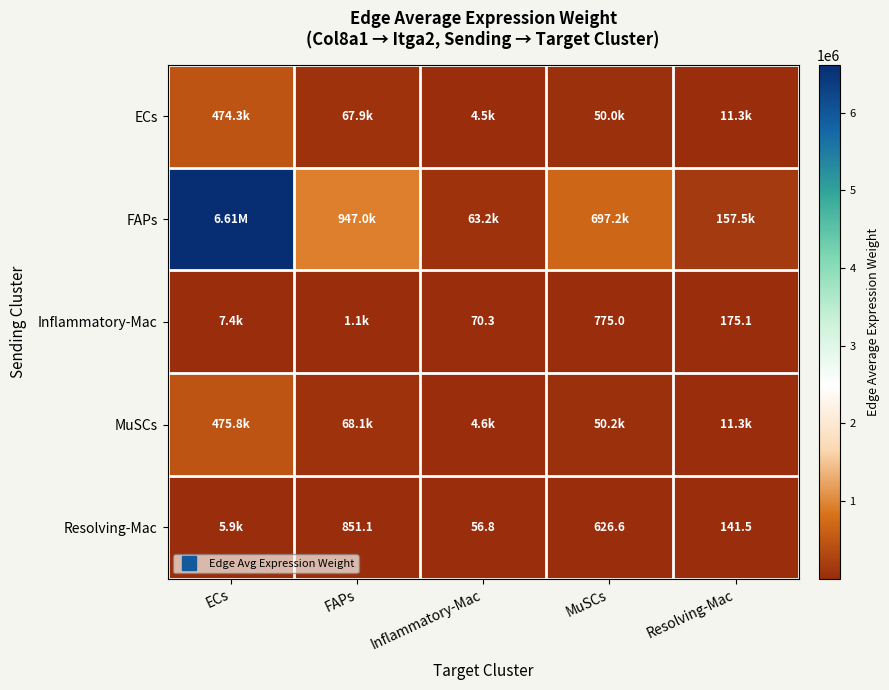

Between Resolving-Mac and FAPs, which is larger?

FAPs